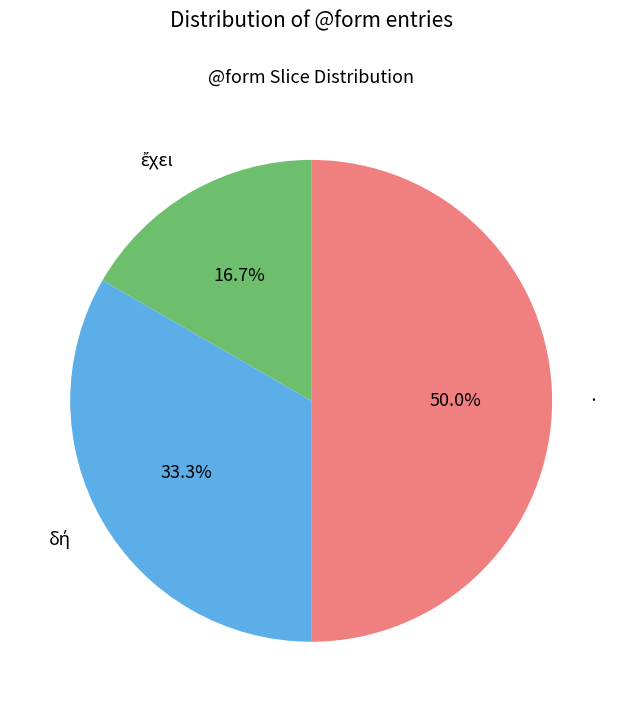

Which slice is the largest?

·